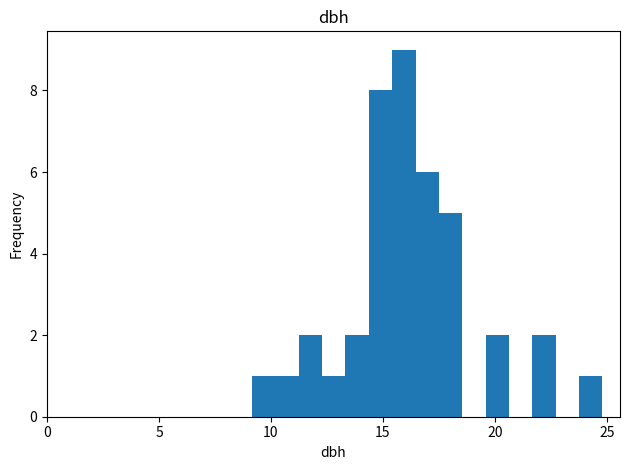

Read against the x-axis, roughly where is the centre of the tallest bar?

16.0